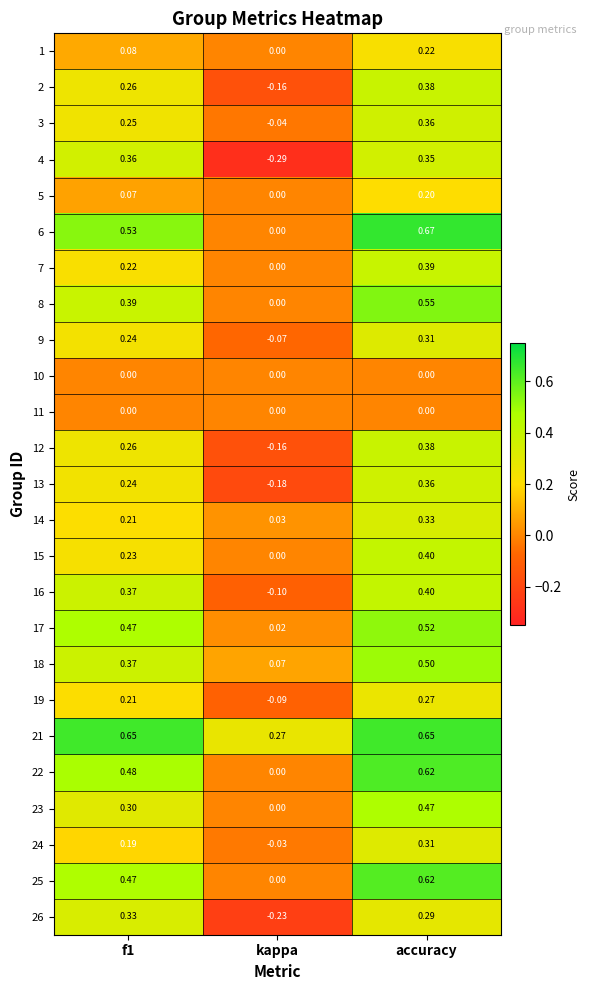

Which category has the highest value across all series?

accuracy